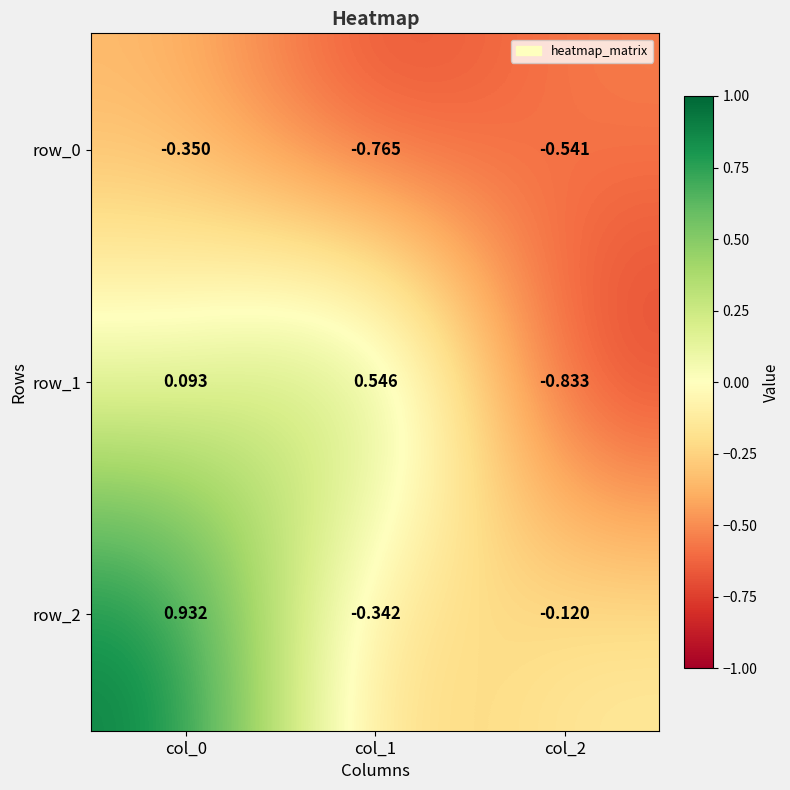

Between col_0 and col_2, which series saw the biggest shift?

row_2